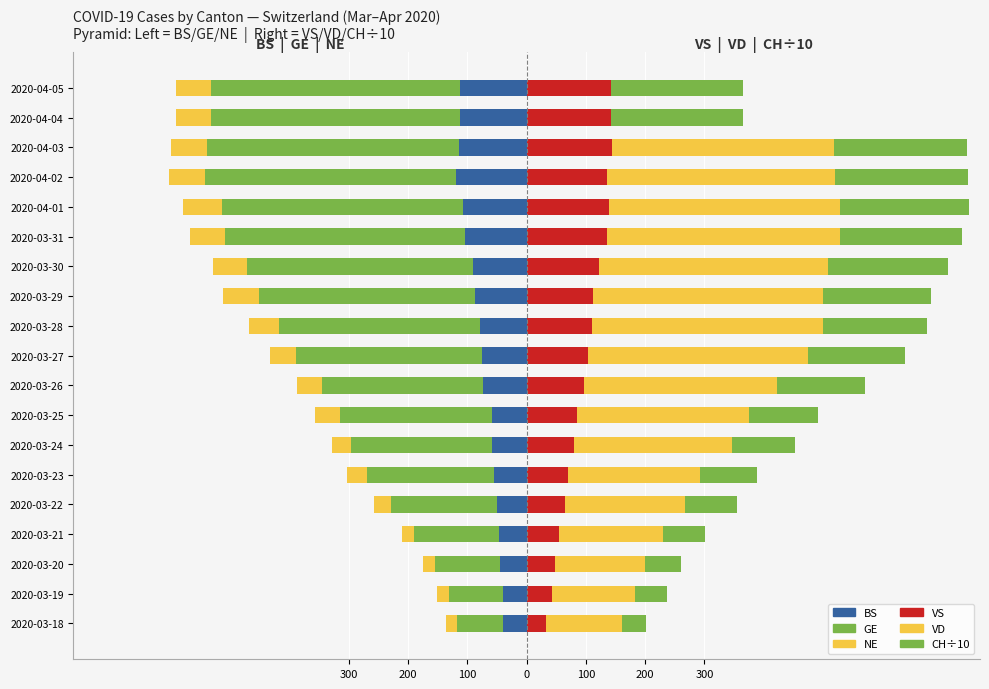

What is the difference between the highest and lowest values at 2020-03-25?

848.4